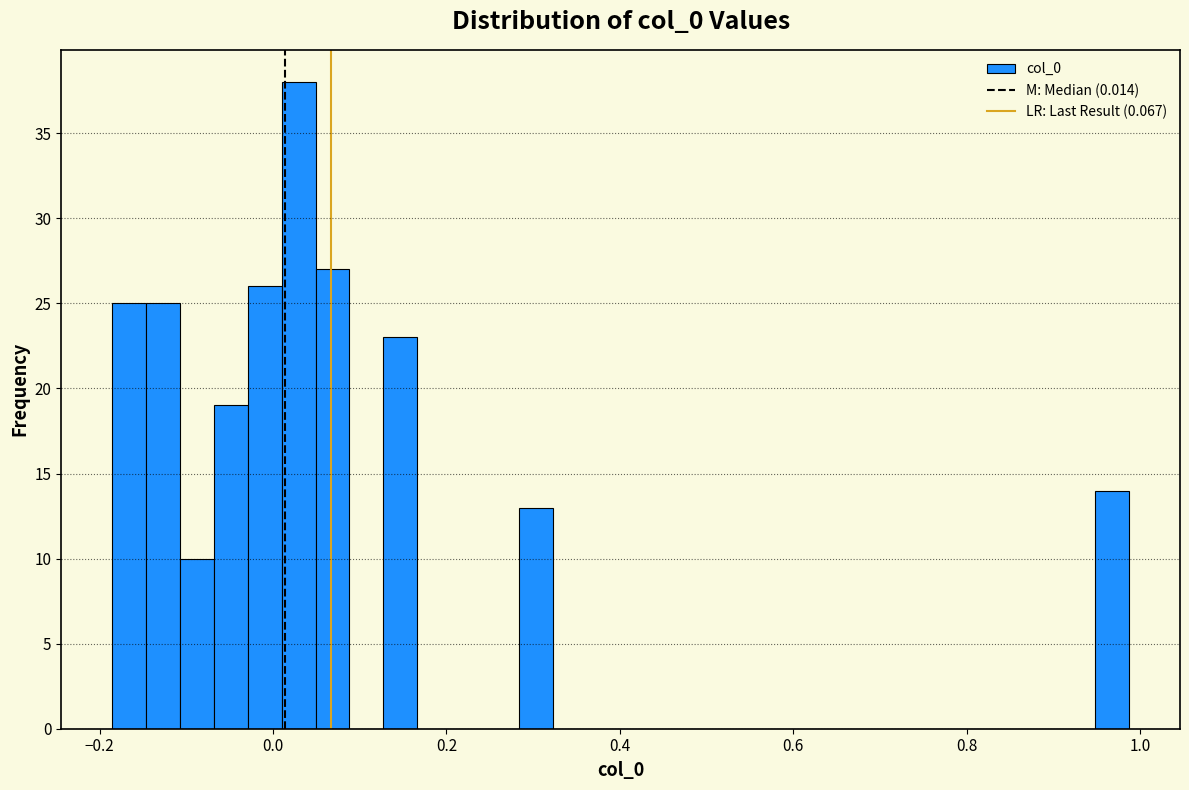

Around what value on the x-axis is the tallest bar? Give the approximate position of its centre, as read against the axis.

0.02